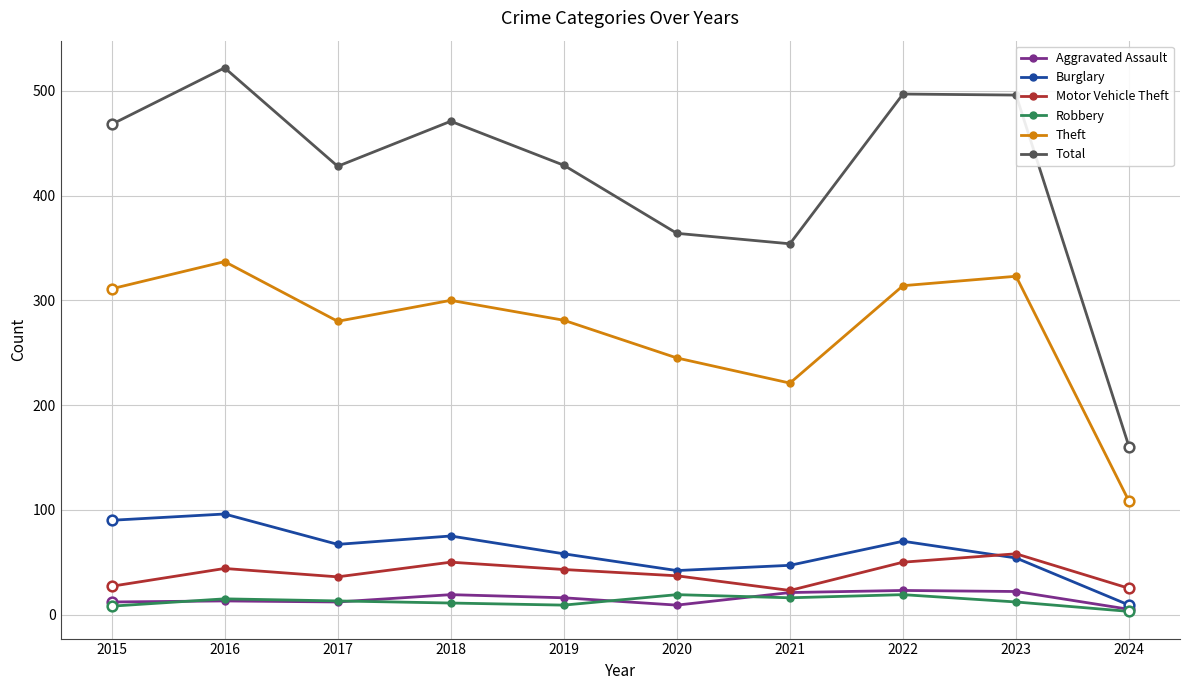

At which label does Robbery reach its minimum?

2024